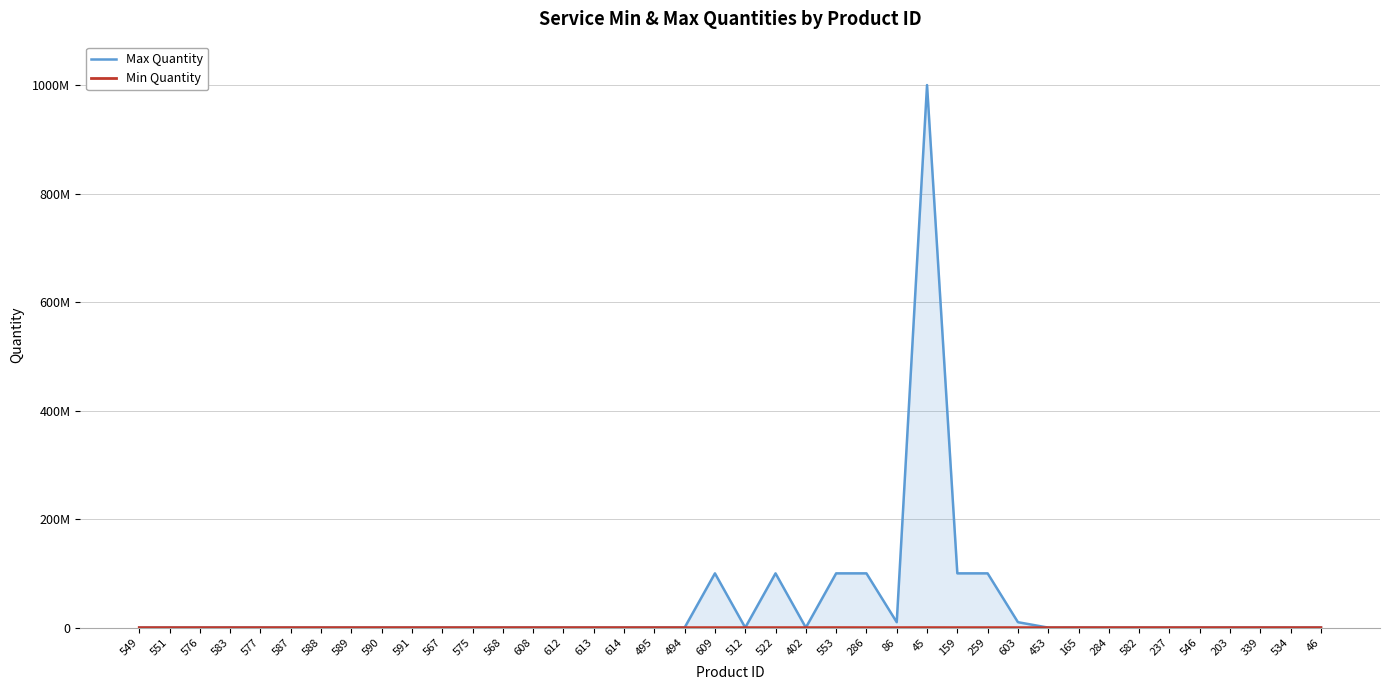

The value of Min Quantity at 587 is 1370. True or false?

False